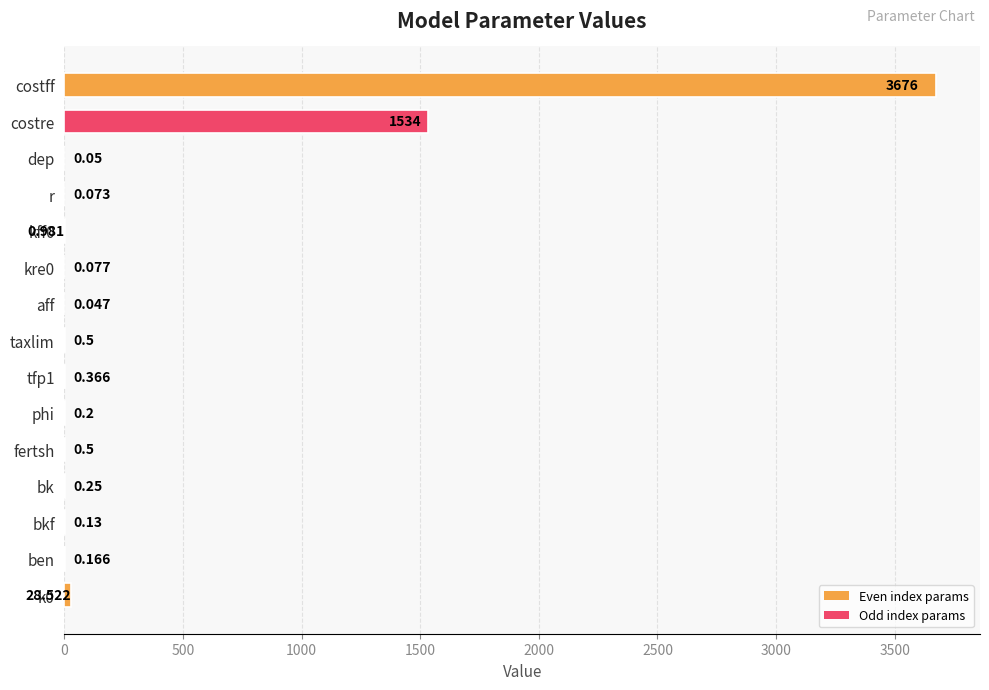

Which has a higher value, fertsh or phi?

fertsh